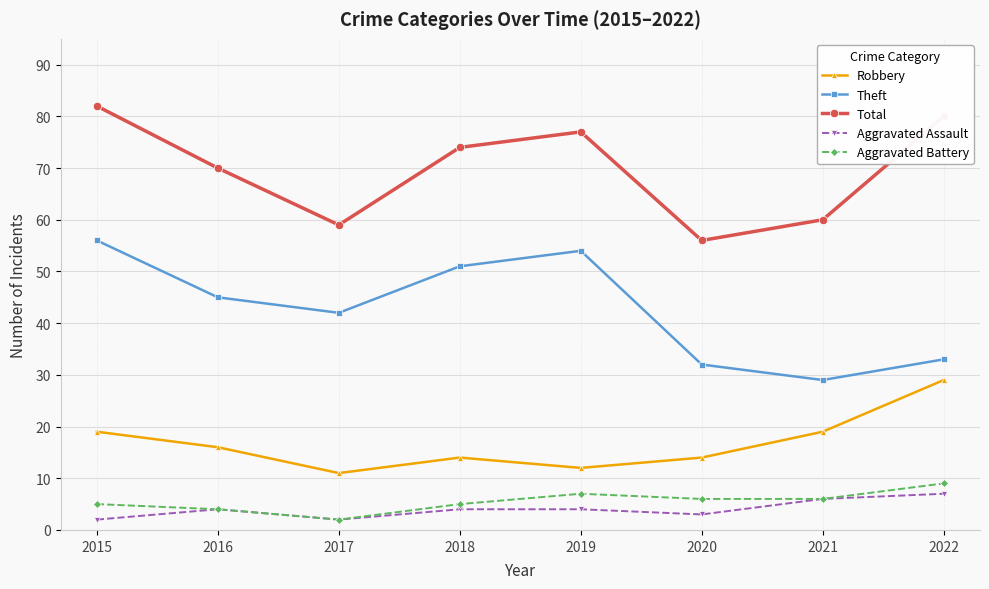

What is the difference between the second highest and minimum values in the Total series?

24